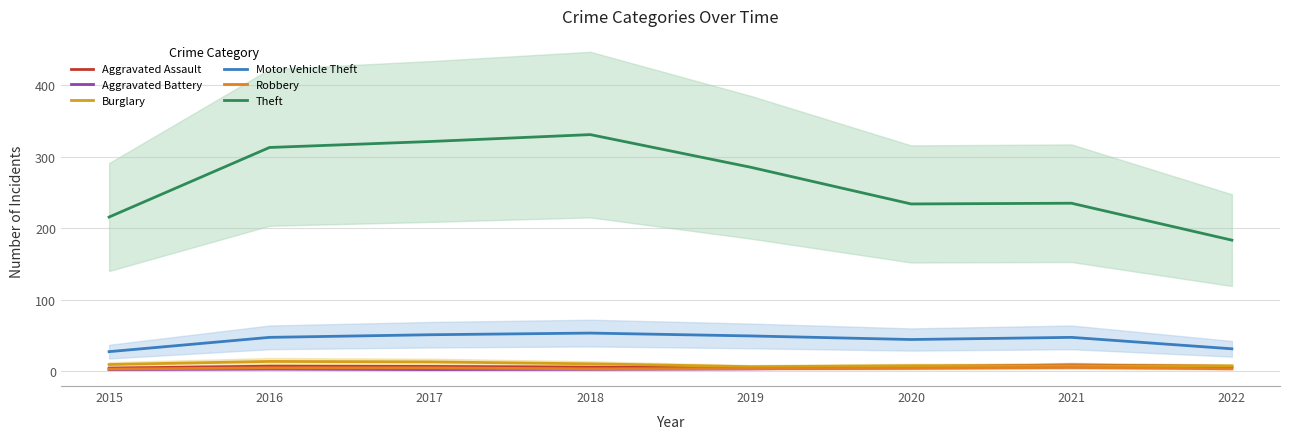

Is it true that Burglary equals 12.6 at 2022?

False